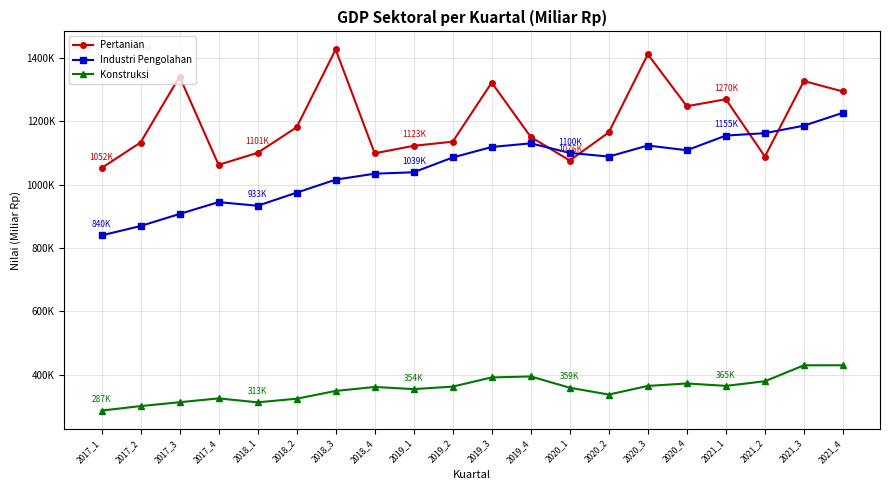

Reading left to right, what are all the values shown in this chart?

Pertanian: 1052342.7	1133091.4	1341195.0	1062556.3	1100529.4	1181117.3	1426859.6	1098985.0	1122635.1	1135656.5	1322241.0	1150530.9	1076200.8	1165180.2	1411587.2	1247603.4	1269594.7	1088619.7	1327105.6	1294180.5
Industri Pengolahan: 839758.7	869353.5	907505.6	944874.7	933357.3	974727.3	1015844.2	1034614.1	1039081.9	1085816.2	1118954.8	1130402.1	1100288.4	1088634.6	1123521.8	1108656.8	1154949.1	1162554.4	1186210.4	1226862.1
Konstruksi: 286679.0	300884.6	313065.6	325189.2	312730.4	324150.5	348683.5	361289.0	354447.0	362419.3	391348.5	394512.0	358752.0	337289.4	364572.8	372318.1	364675.8	379346.4	429609.3	429845.9